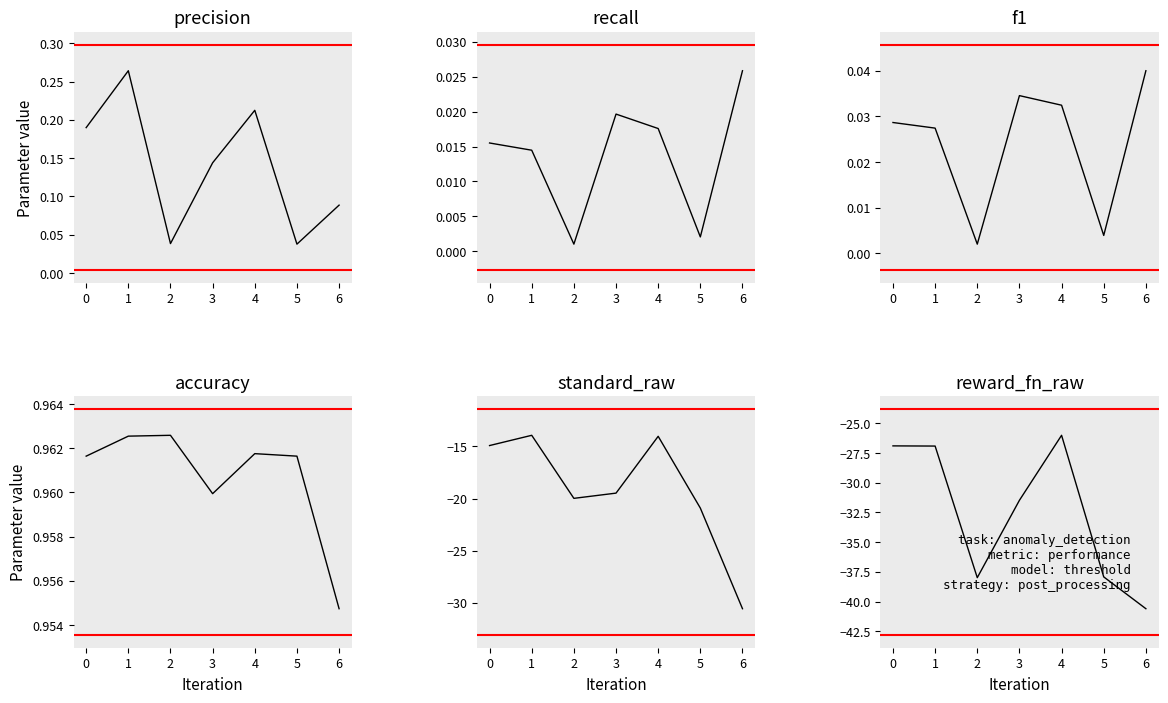

The value of accuracy at 1 is 0.6. True or false?

False